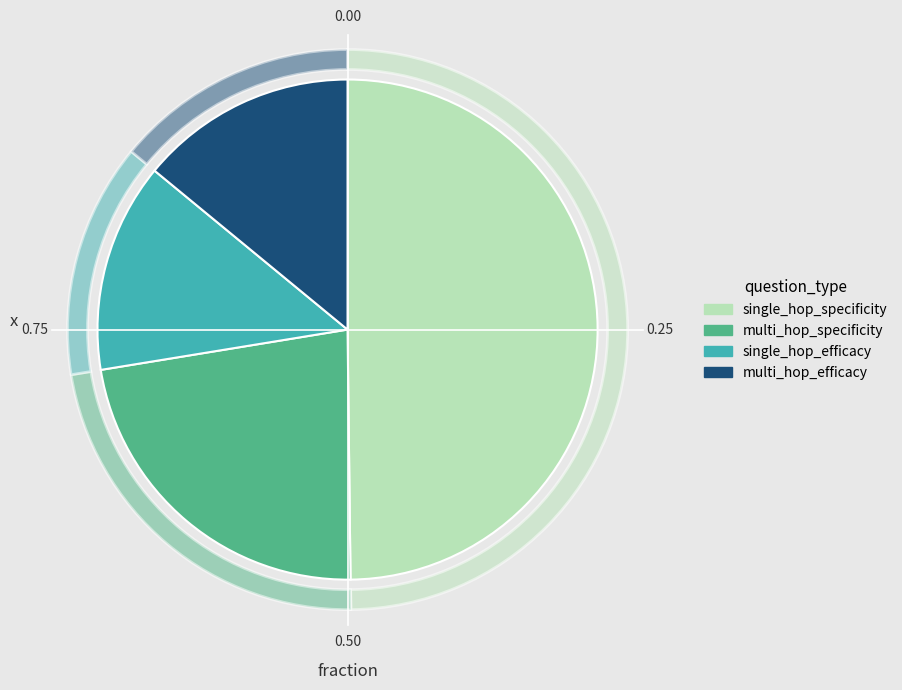

How many slices are in this pie chart?

4